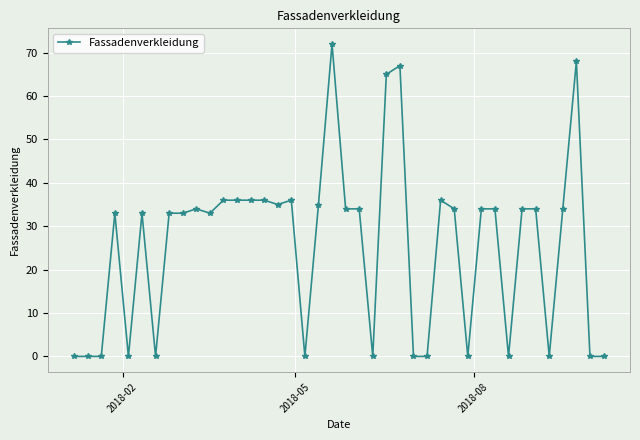

What is the difference between the maximum and second lowest values?

72